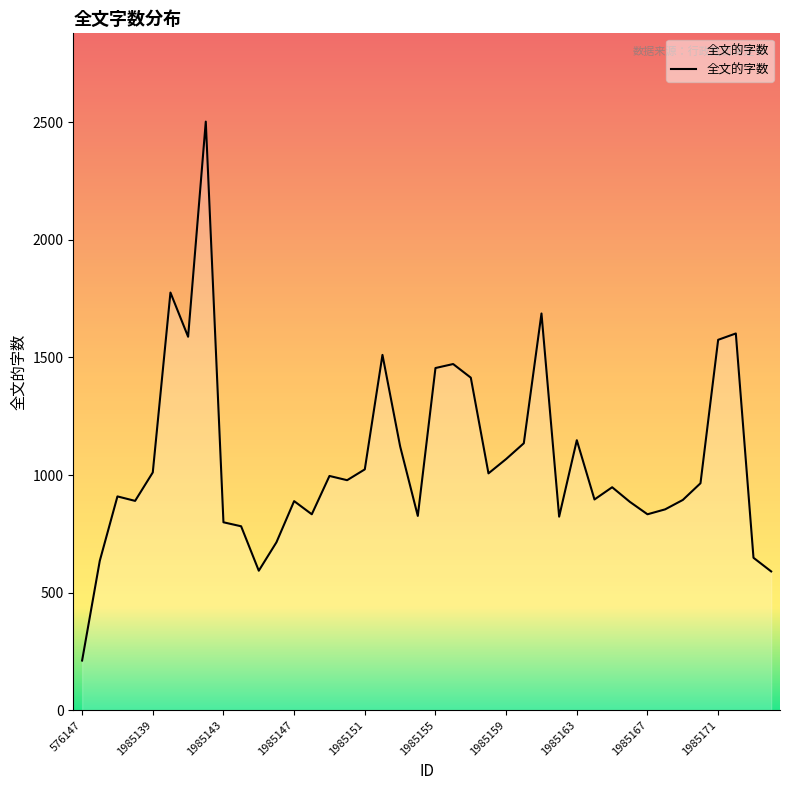

Does the chart display data point markers on the line(s)?

No